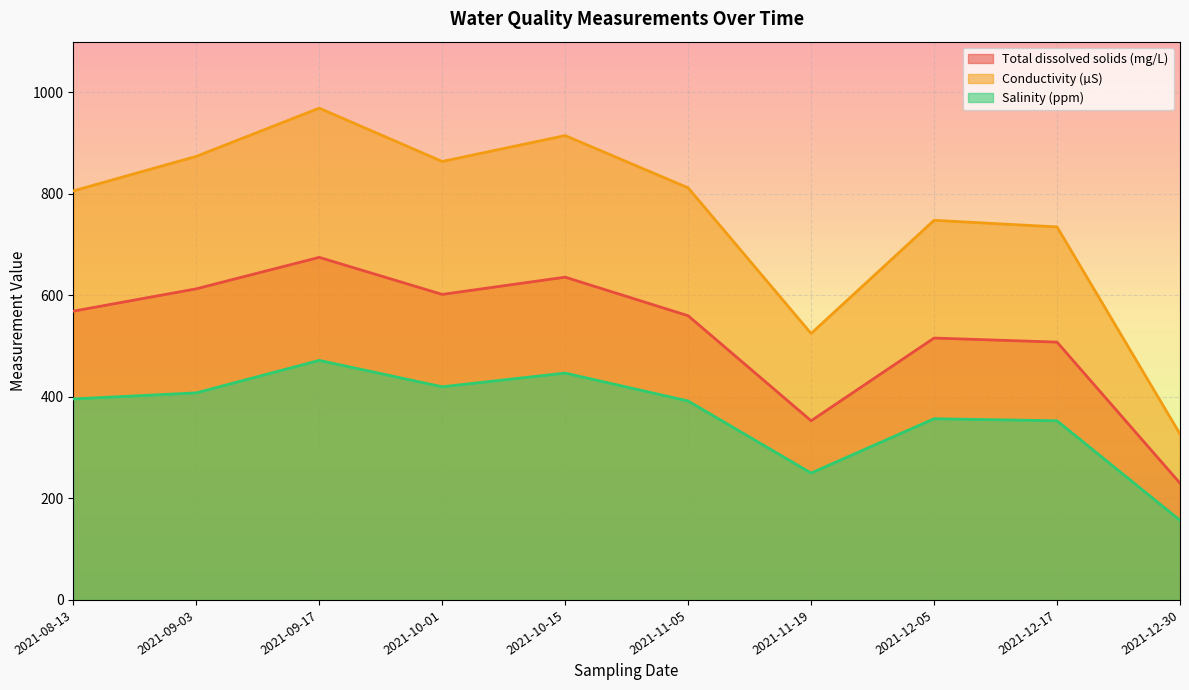

Rank the series at 2021-12-17 from highest to lowest value.

Conductivity (µS), Total dissolved solids (mg/L), Salinity (ppm)